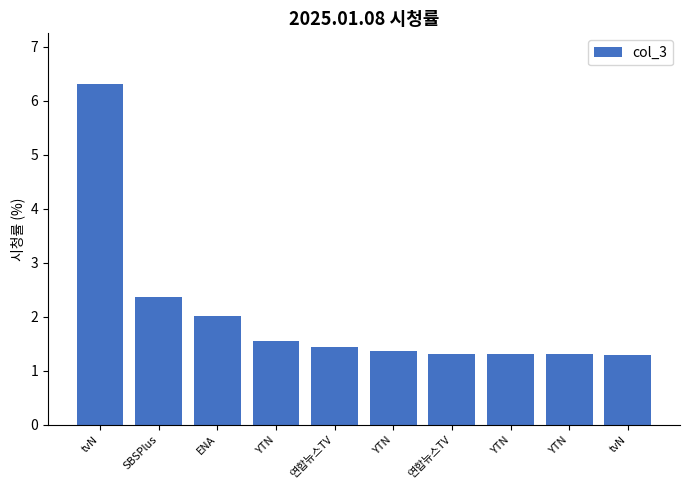

What value does the data have at tvN?

6.3